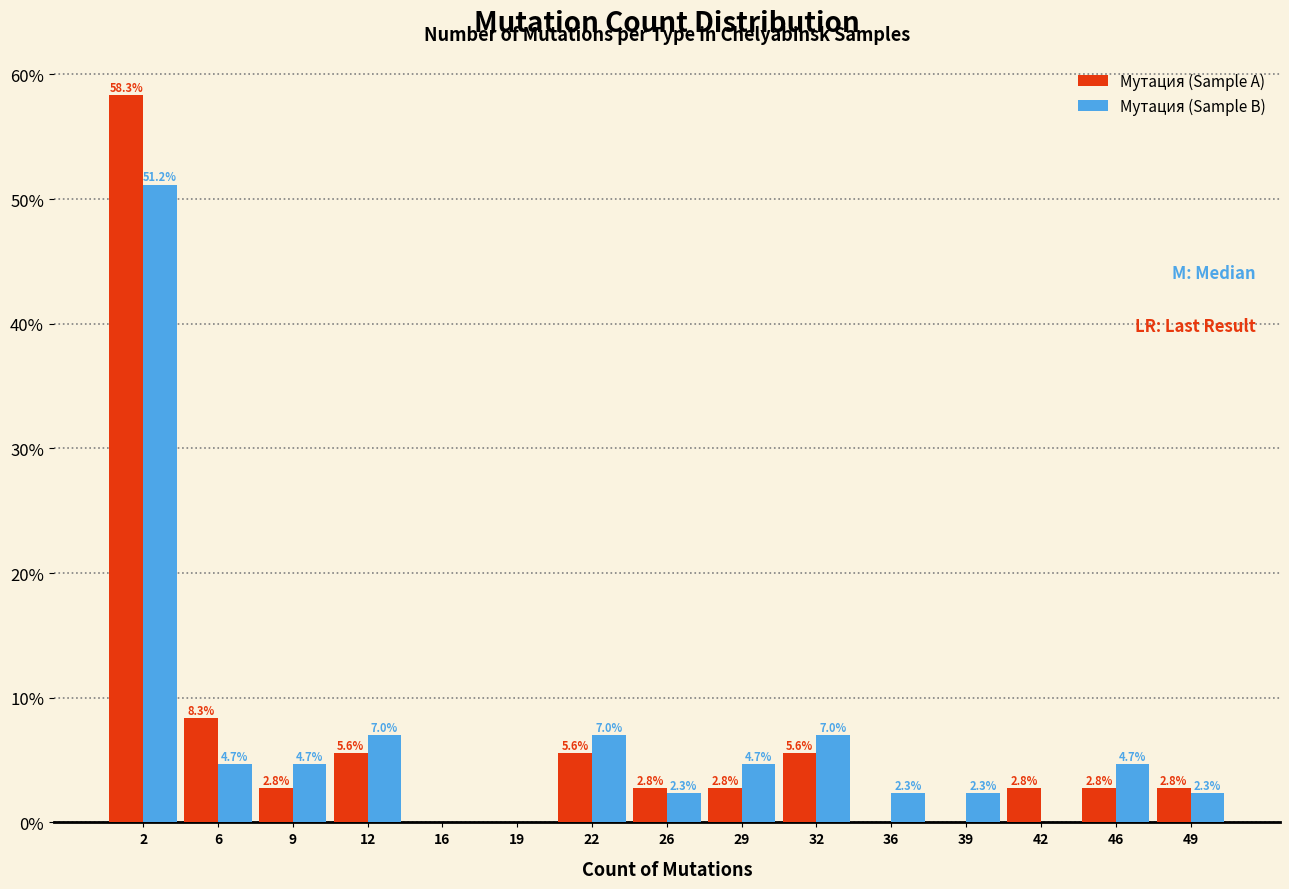

Reading left to right, list all the values displayed in this chart.

Мутация (Sample A): 2=58.3	6=8.3	9=2.8	12=5.6	16=0.0	19=0.0	22=5.6	26=2.8	29=2.8	32=5.6	36=0.0	39=0.0	42=2.8	46=2.8	49=2.8
Мутация (Sample B): 2=51.2	6=4.7	9=4.7	12=7.0	16=0.0	19=0.0	22=7.0	26=2.3	29=4.7	32=7.0	36=2.3	39=2.3	42=0.0	46=4.7	49=2.3